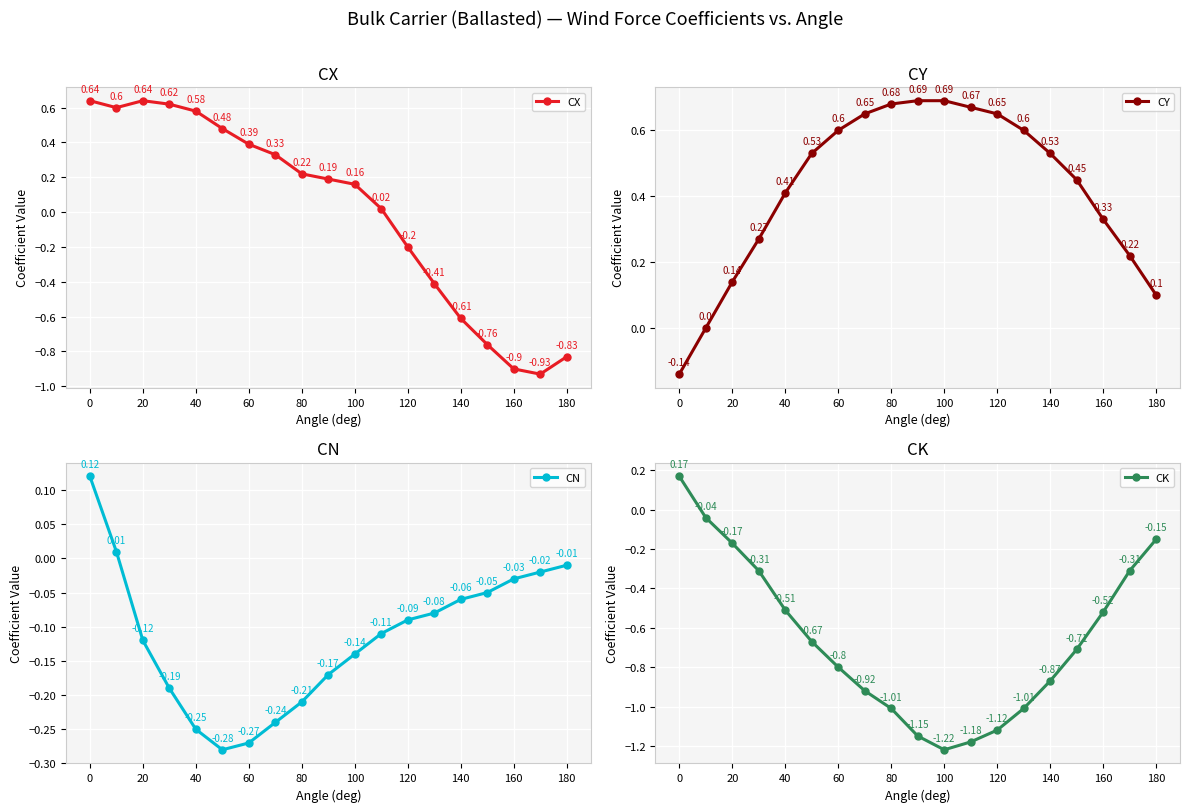

How many interior local peaks does the CX series have?

1